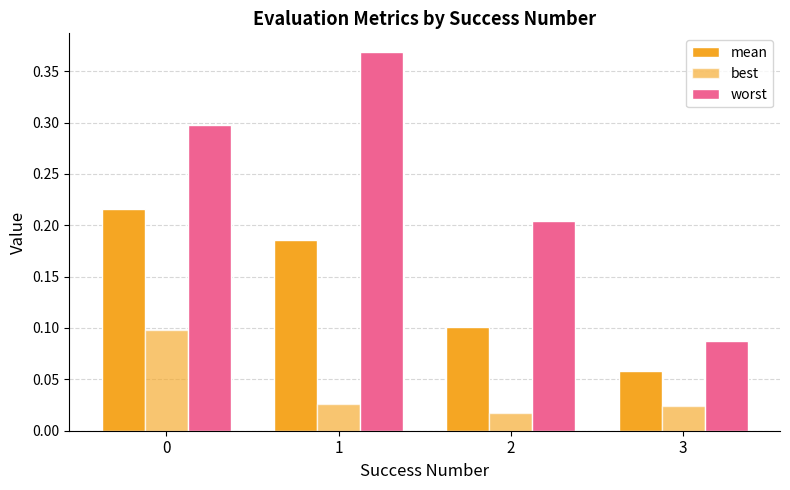

What is the average value of the mean series?

0.1